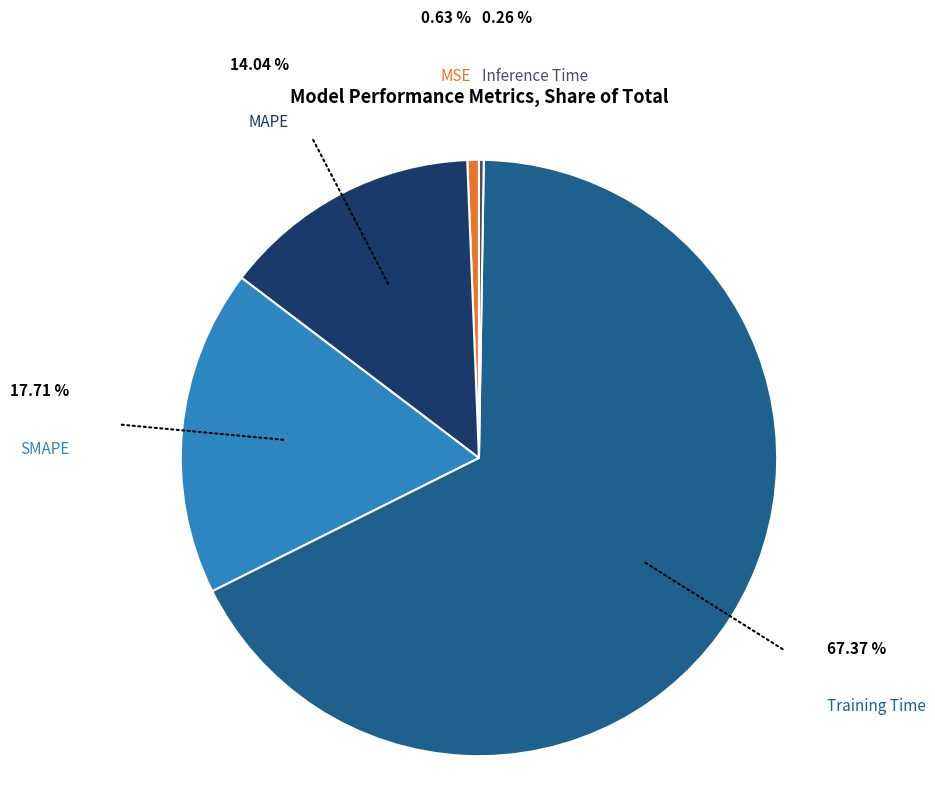

Do MSE and MAPE together represent more than half of the pie?

No